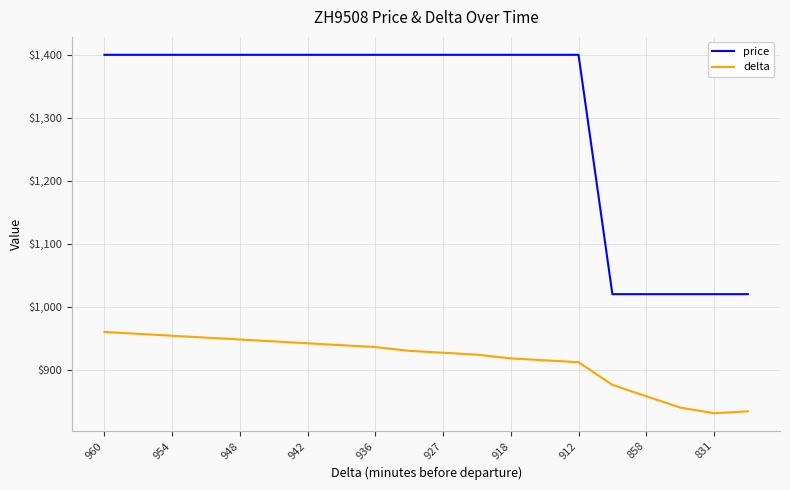

Reading left to right, extract all data points from this chart.

price: 1400	1400	1400	1400	1400	1400	1400	1400	1400	1400	1400	1400	1400	1400	1400	1020	1020	1020	1020	1020
delta: 960	957	954	951	948	945	942	939	936	930	927	924	918	915	912	876	858	840	831	834